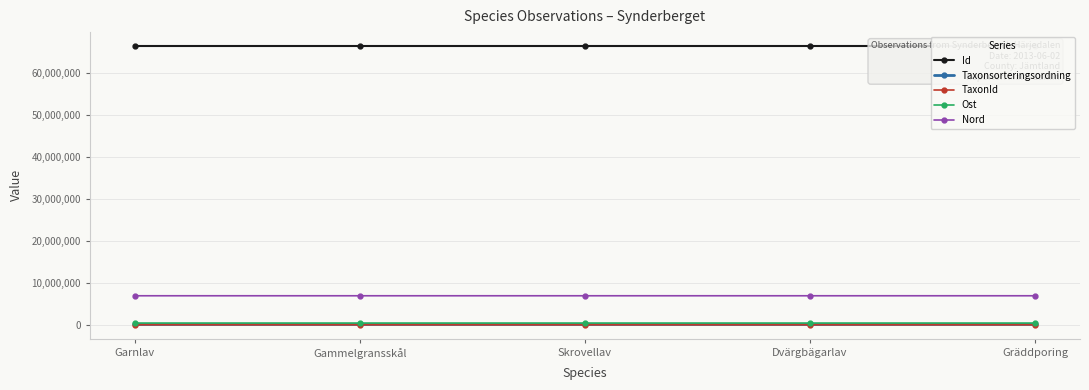

Which has a higher value, Skrovellav or Dvärgbägarlav?

Dvärgbägarlav